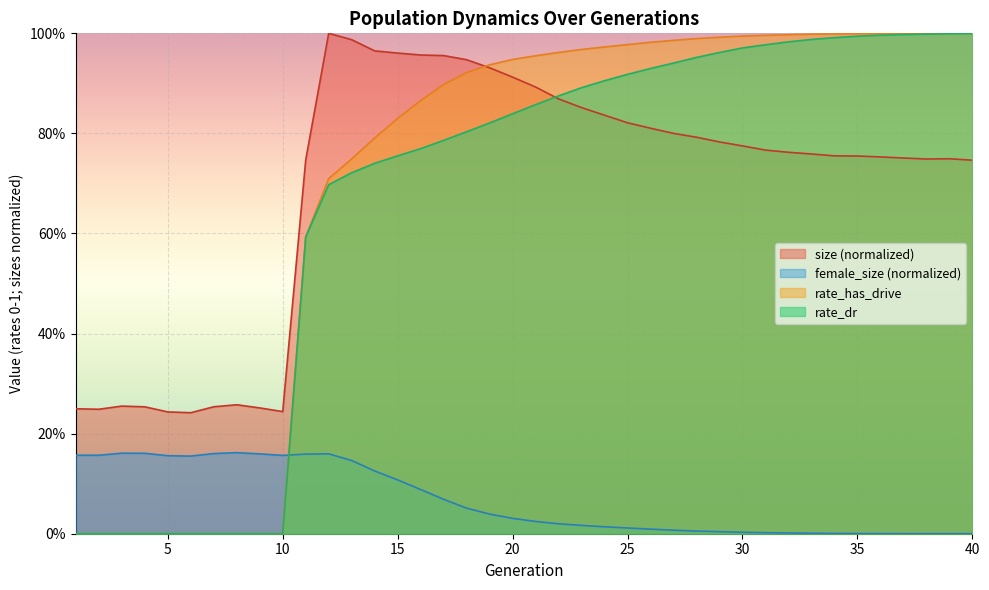

True or false: female_size and rate_has_drive cross at least once.

True